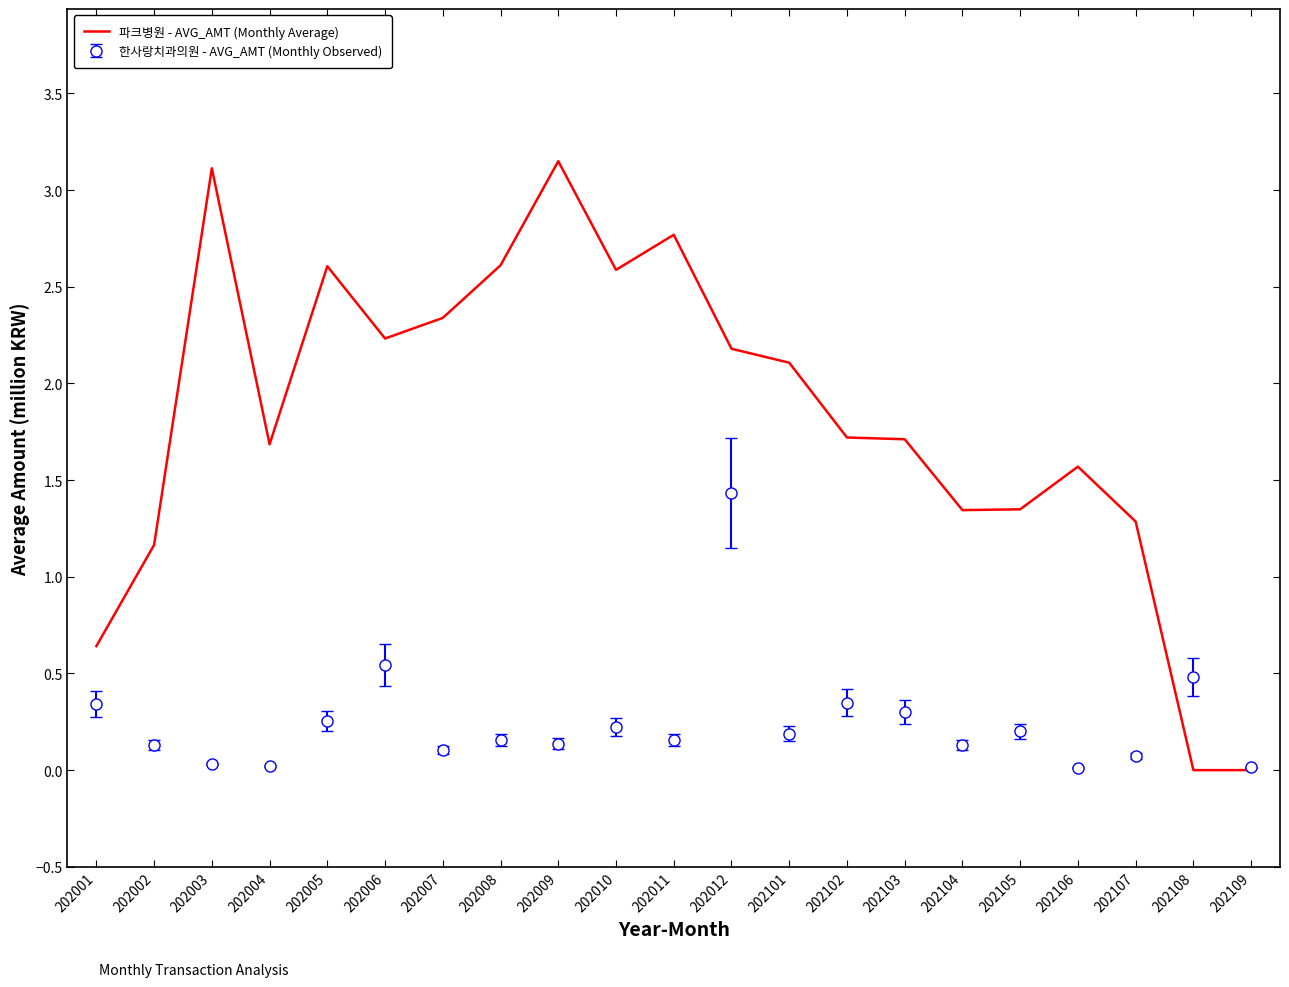

Which series changed the most between 202002 and 202004?

파크병원 - AVG_AMT (Monthly Average)